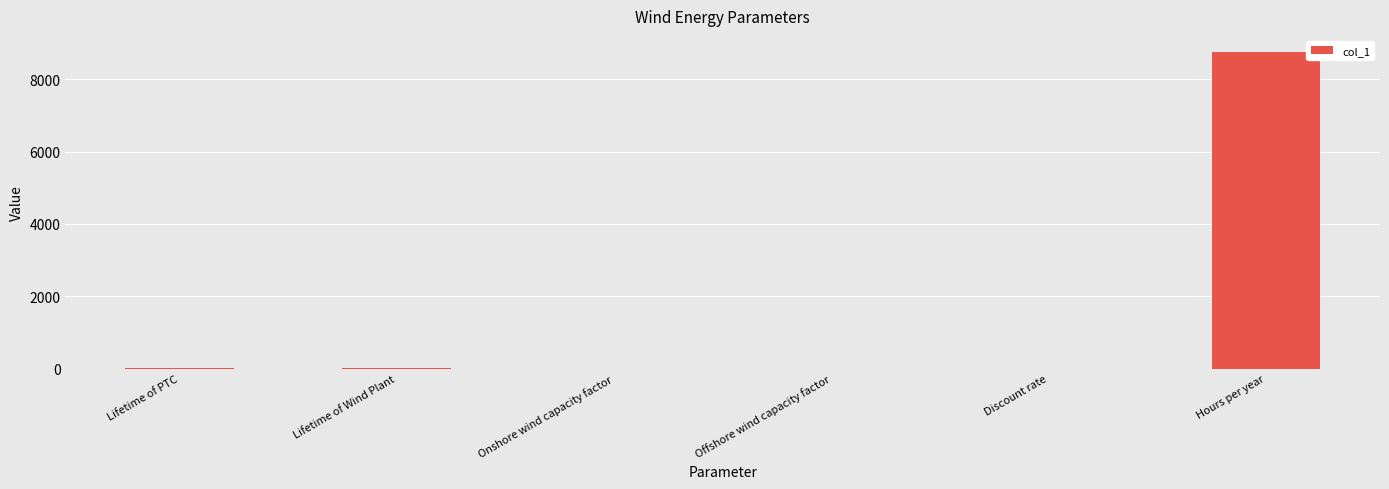

True or false: the data shows 0.0 at Discount rate.

True